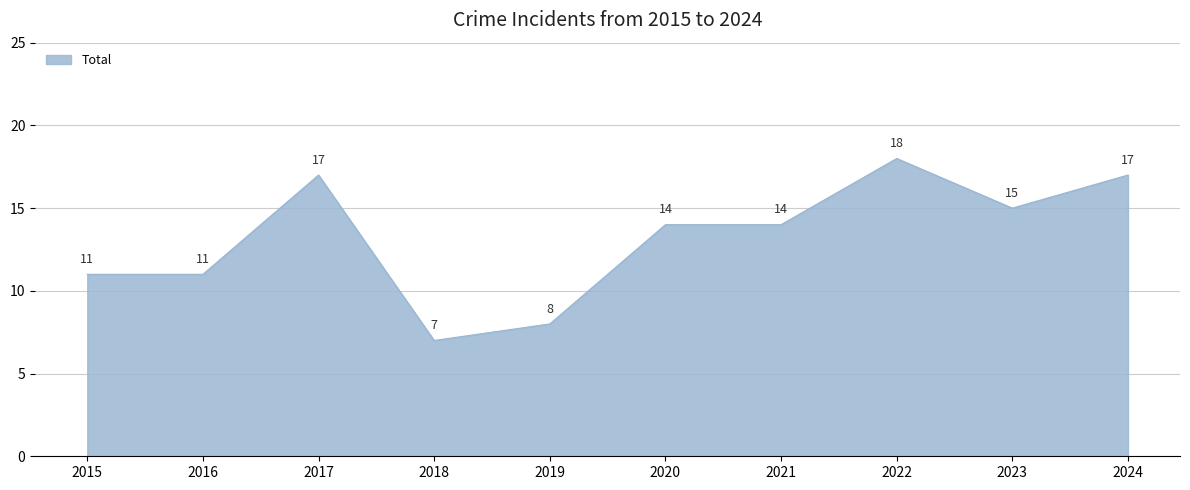

What is the maximum value shown in the chart?

18